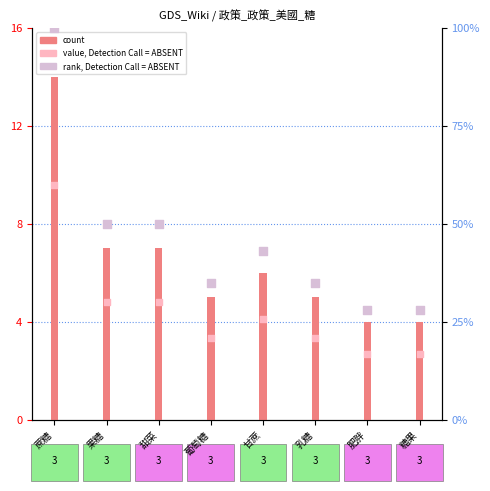

Which series reaches the minimum Y coordinate?

count